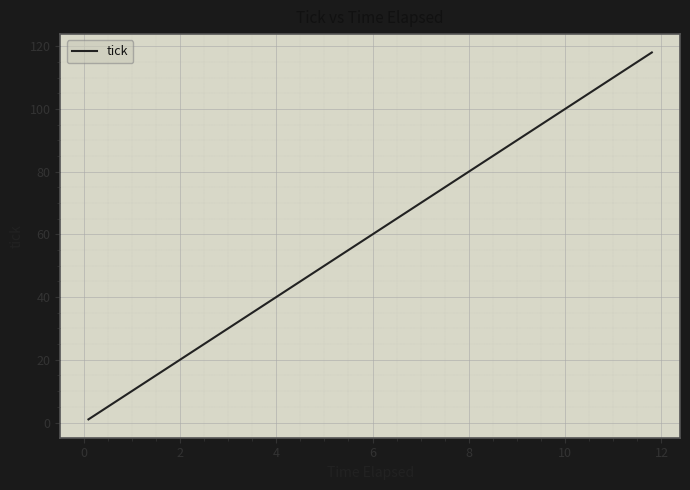

What is the greatest value displayed?

118